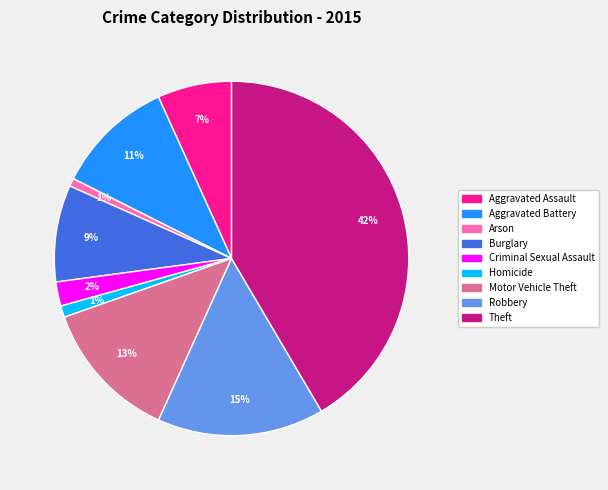

Combined, do Aggravated Battery and Criminal Sexual Assault account for over 50%?

No